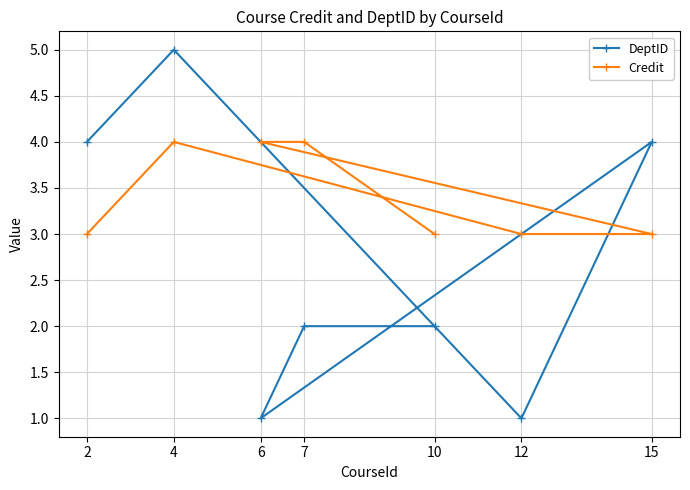

What are all the series names shown in the legend?

DeptID, Credit